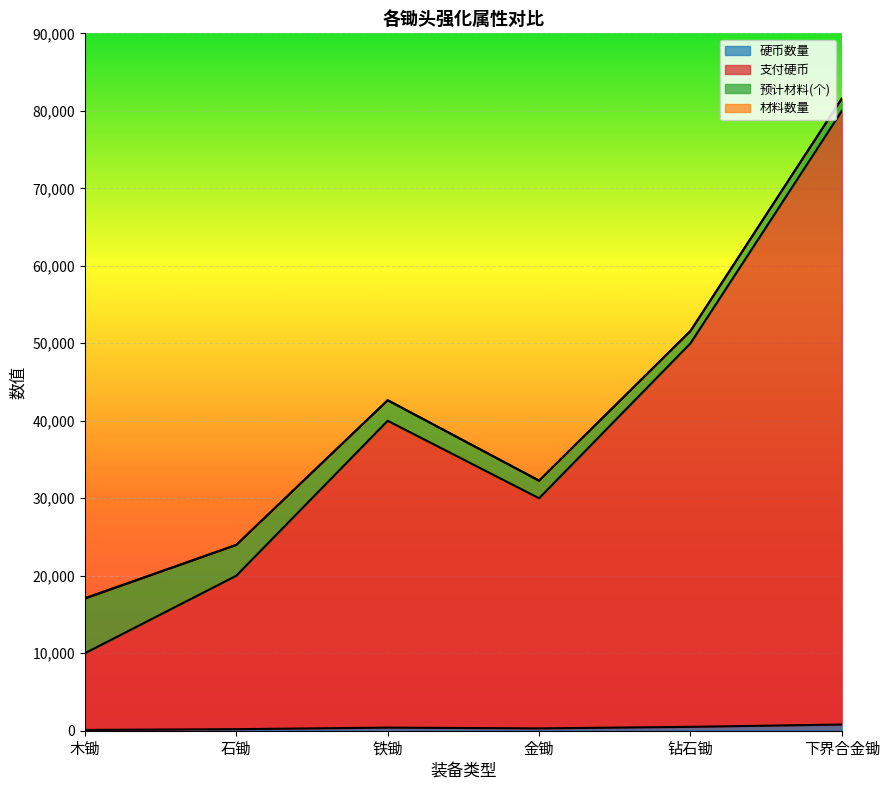

At which category does 硬币数量 reach its first local valley?

金锄